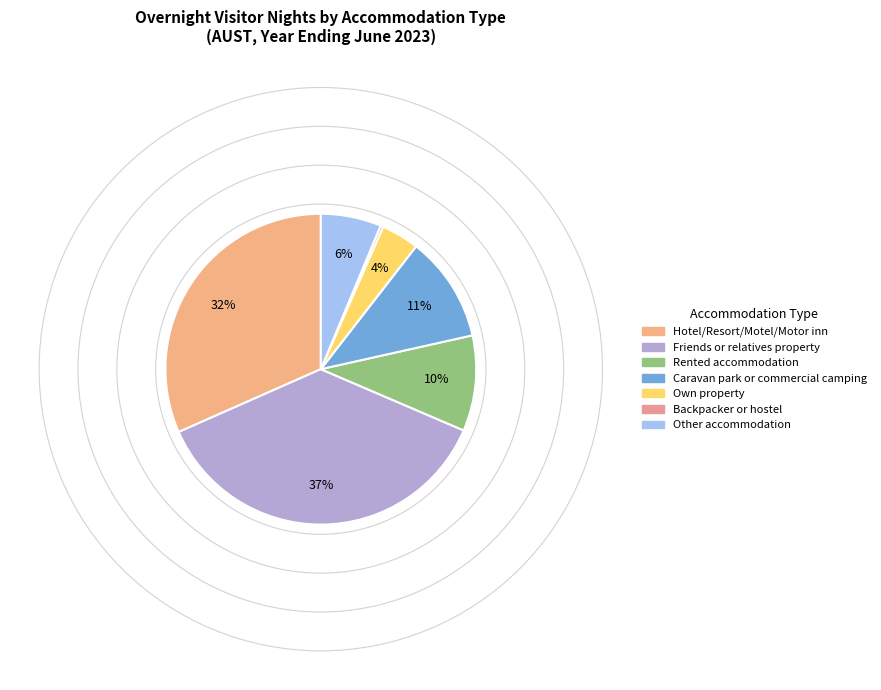

To the nearest percent, what is the difference between the largest and smallest slice percentages?

37%